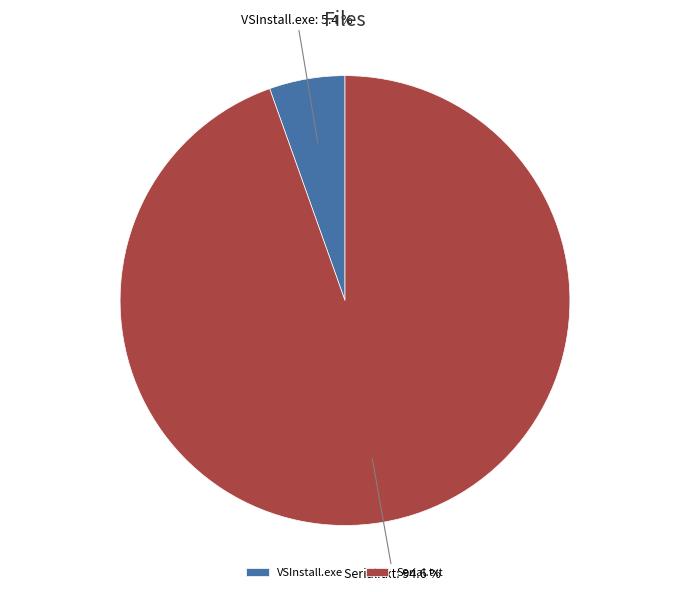

Between VSInstall.exe and Serial.txt, which is larger?

Serial.txt